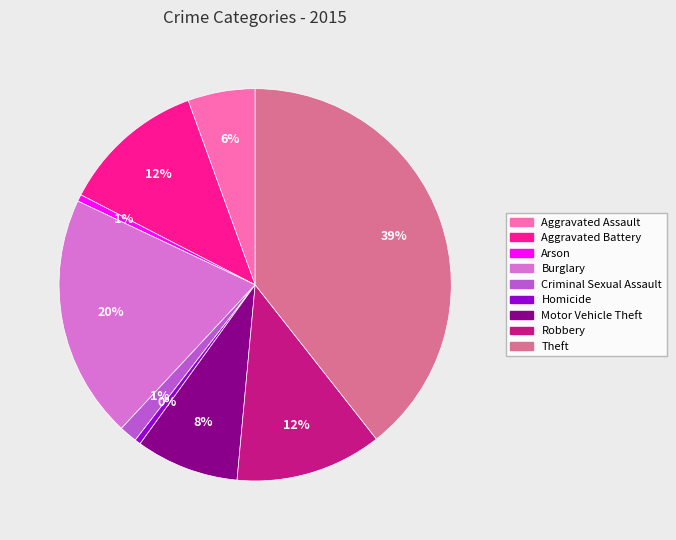

Combined, do Burglary and Arson account for over 50%?

No